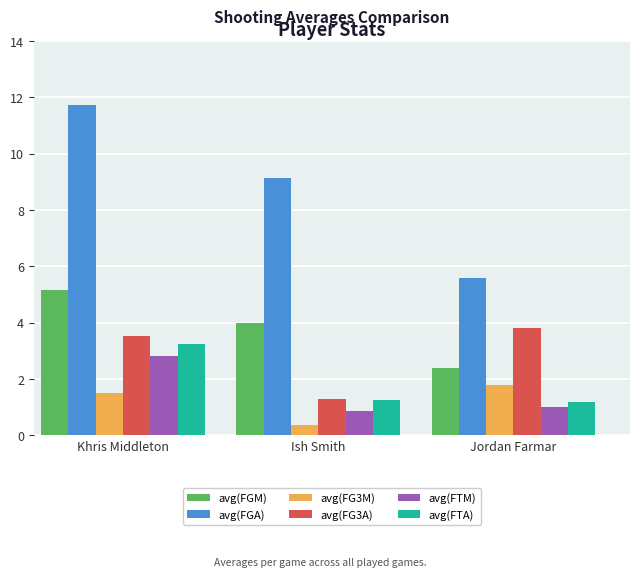

What is the approximate value of avg(FG3M) at Jordan Farmar?

1.8